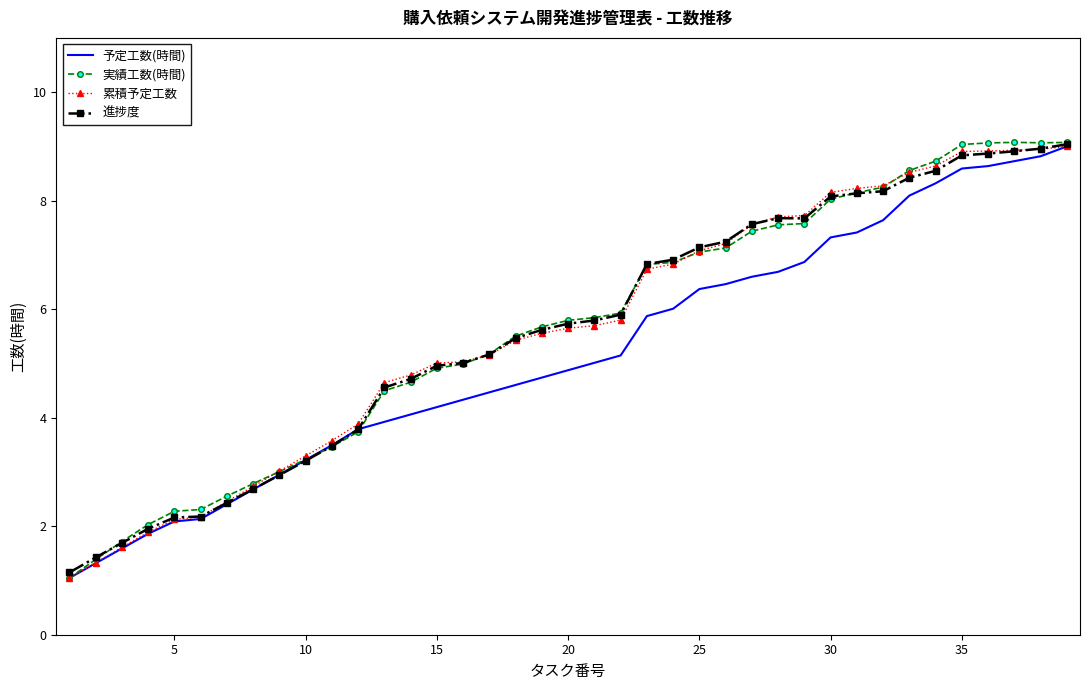

Which series has the widest spread of values?

実績工数(時間)